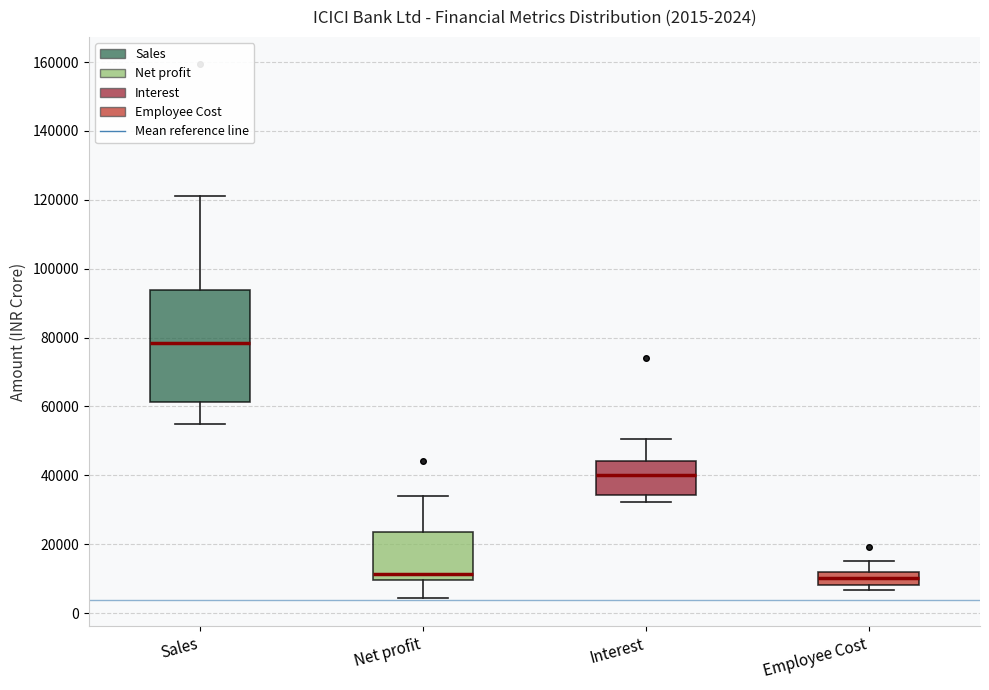

Comparing the boxes themselves (not the whiskers), which one is the tallest?

Sales